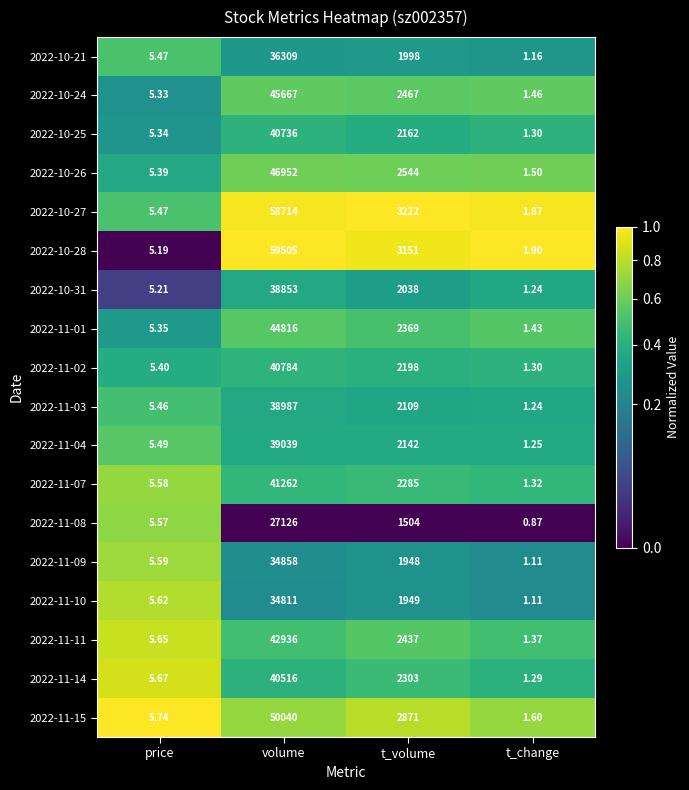

At which category is the sum across all series the highest?

volume